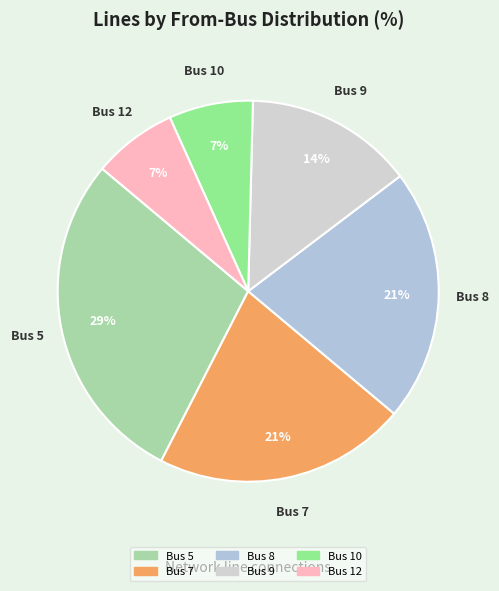

The Bus 12 slice represents 7% of the pie. True or false?

True